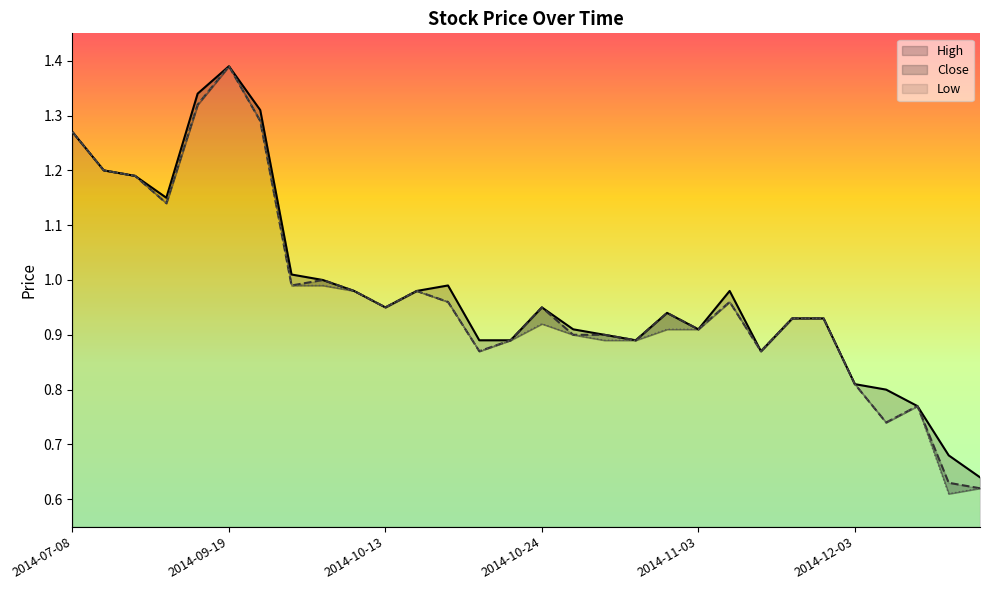

Which label corresponds to the largest value in the chart?

2014-09-19